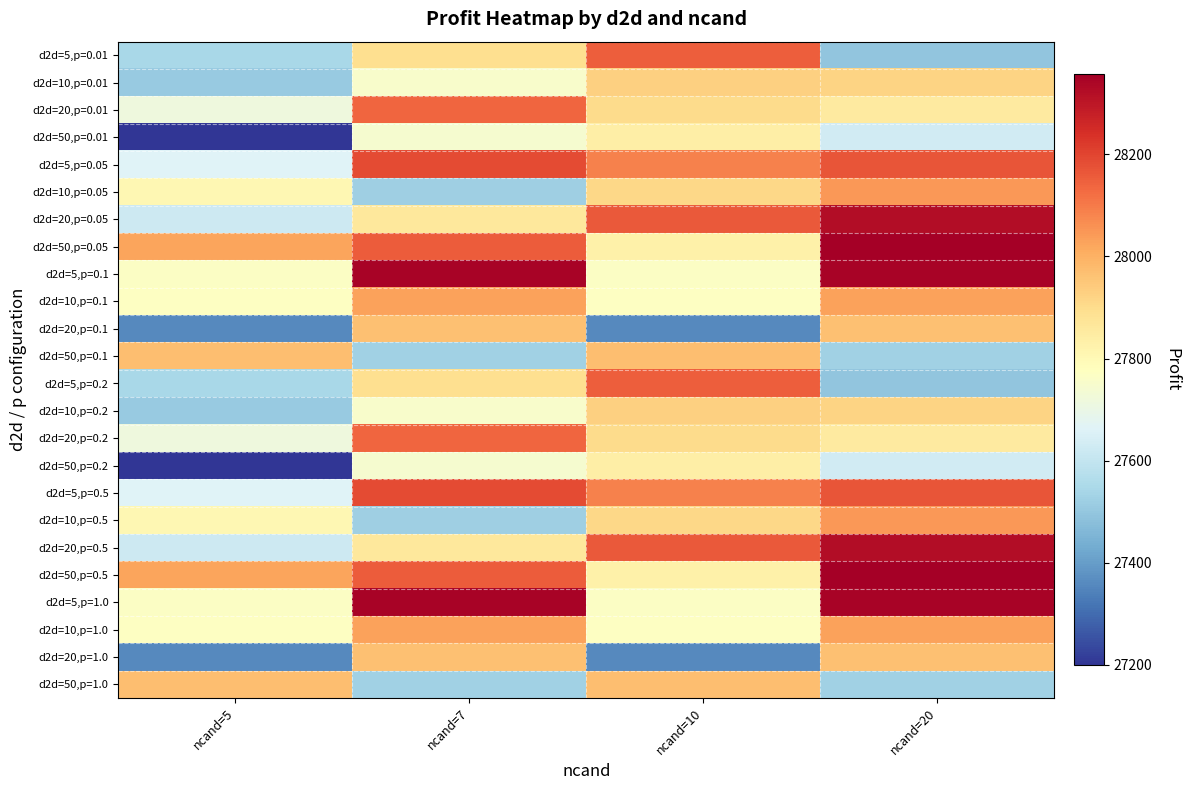

Count the number of data series in this chart.

24